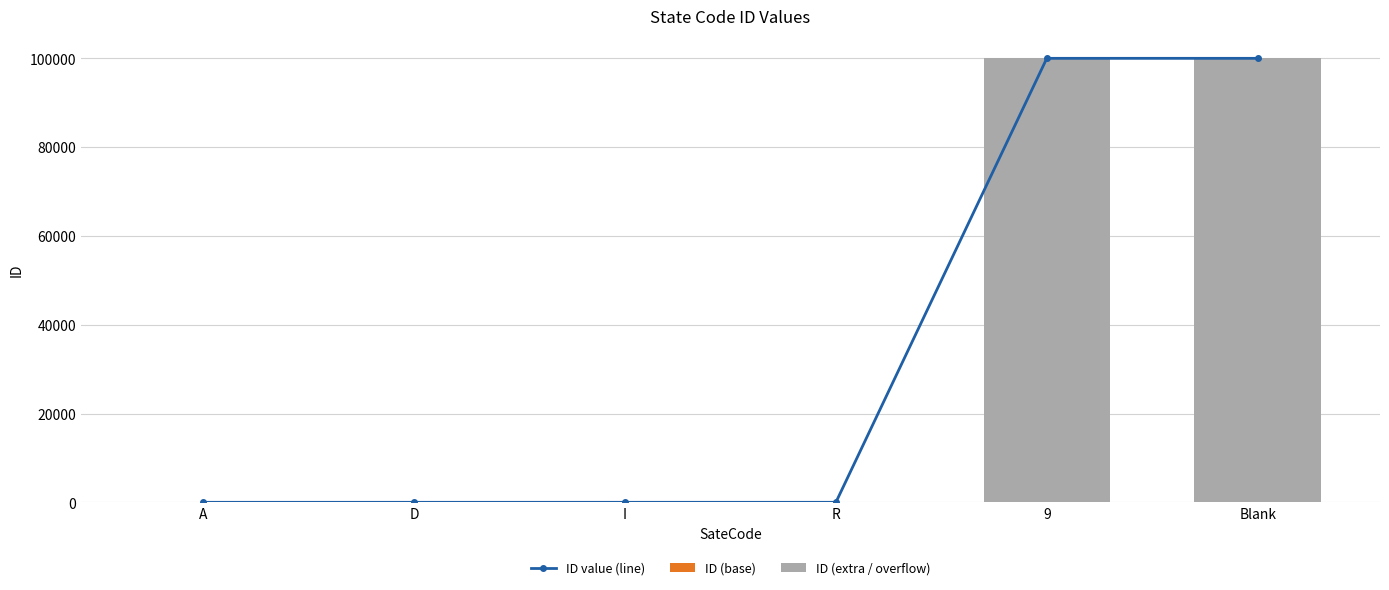

Count the ID (base) values in the range 2 to 5.

5